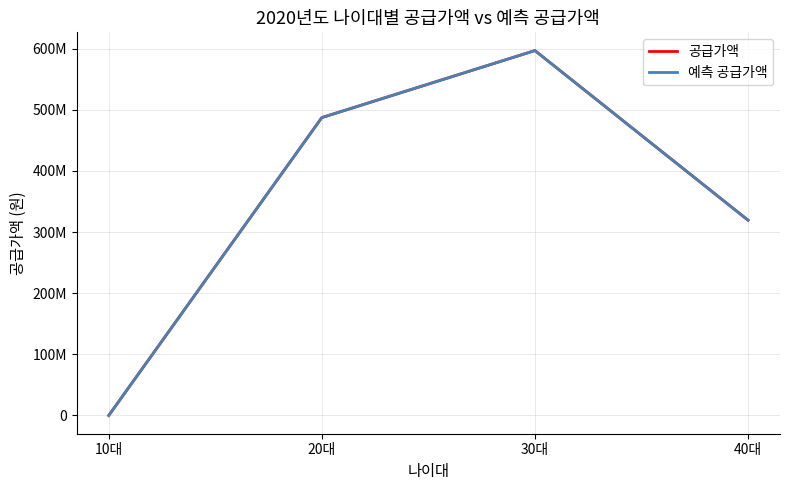

True or false: 공급가액 and 예측 공급가액 cross at least once.

False